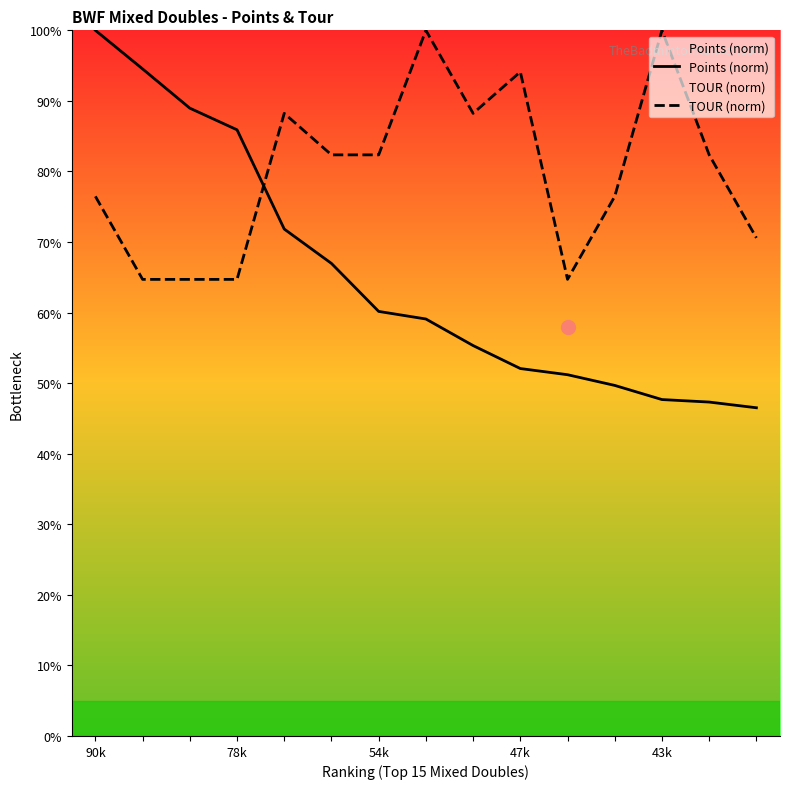

Does the chart have visible grid lines?

No